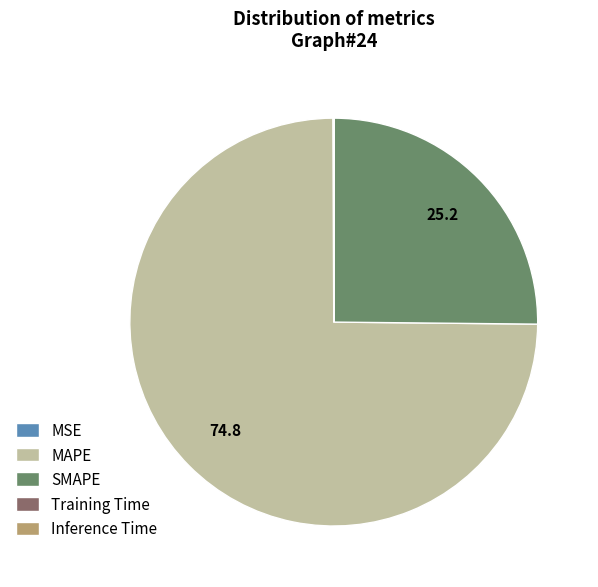

Is it true that SMAPE is 25% of the pie?

True